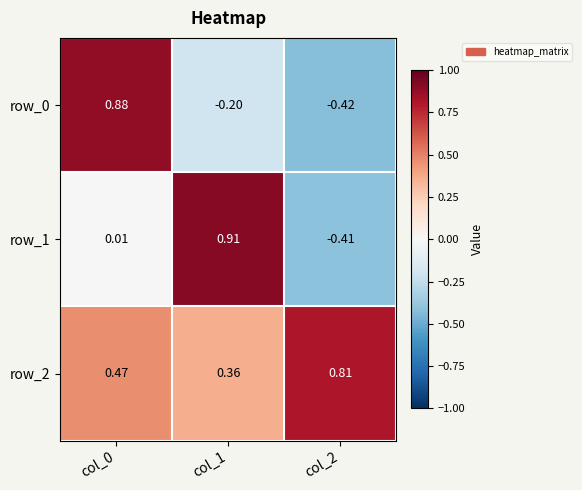

Is the value of row_1 at col_2 greater than the value of row_2 at col_2?

No